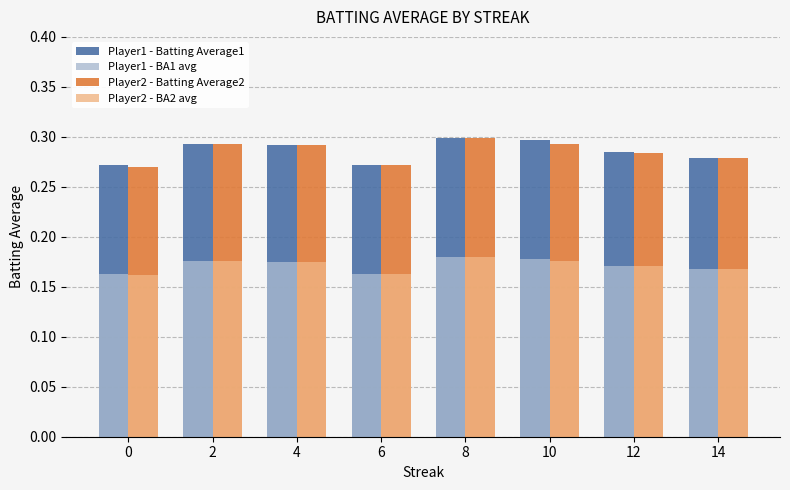

Which category has the highest value in the Player2 - Batting Average2 series?

8